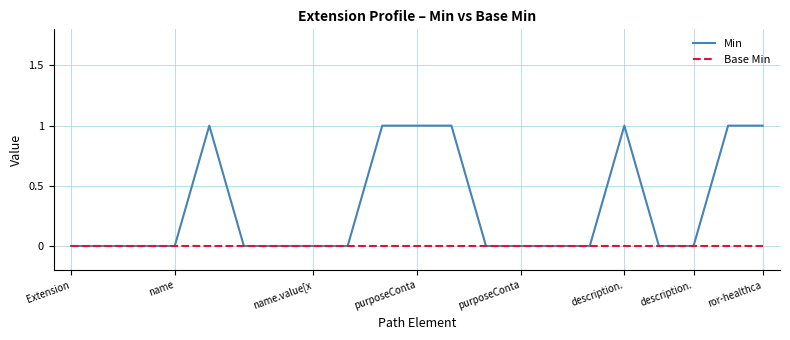

Which series has the widest spread of values?

Min